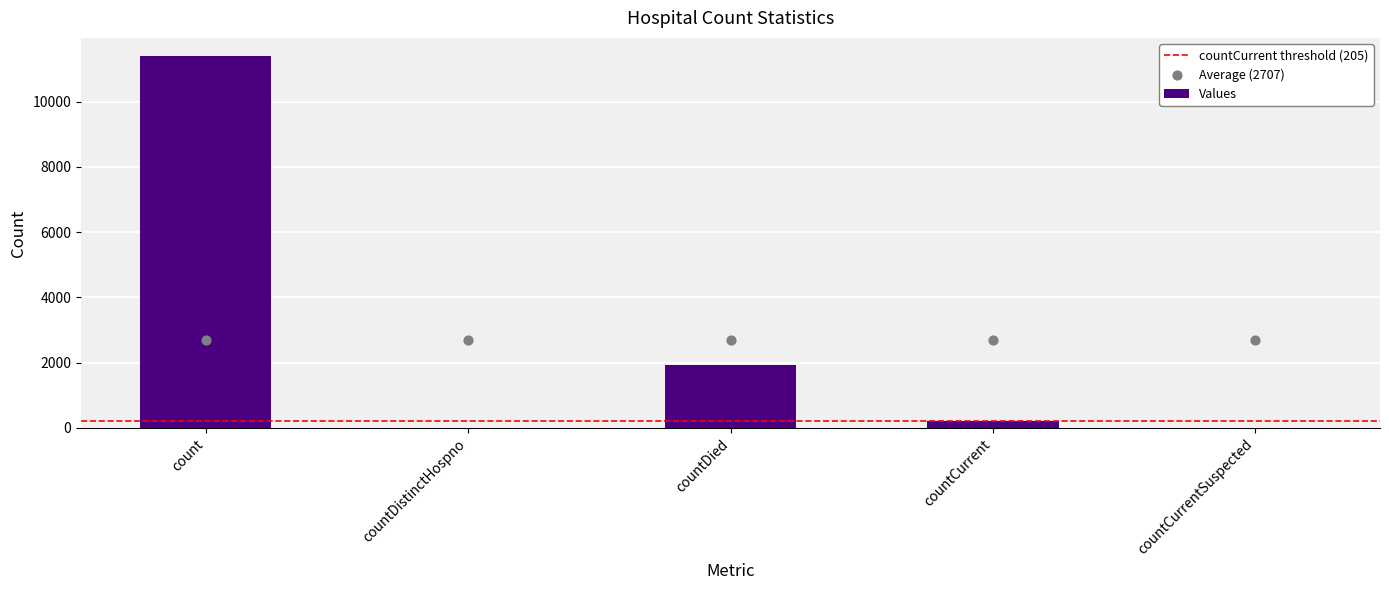

Which has a higher value, countCurrent or countDistinctHospno?

countCurrent